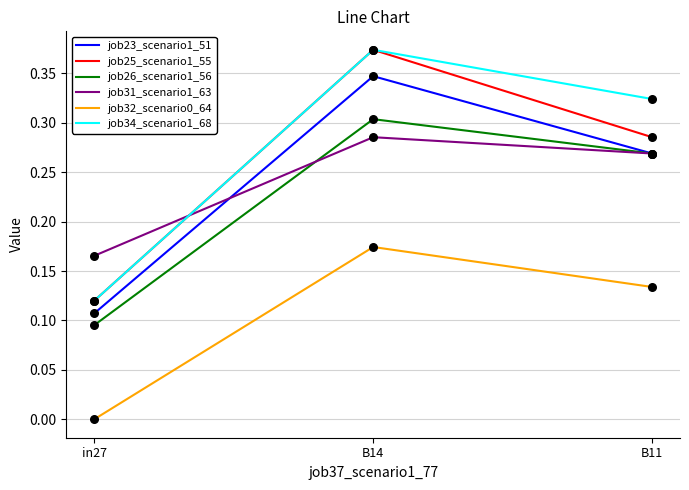

Which series has the largest total across all categories?

job34_scenario1_68